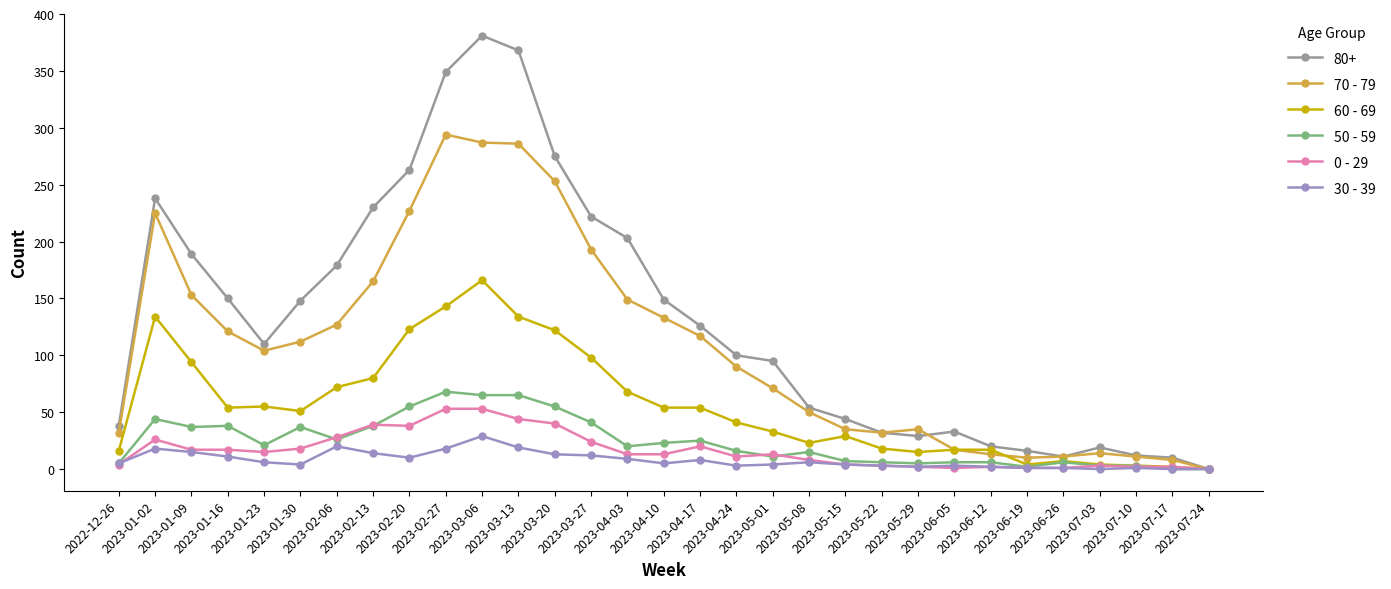

True or false: 50 - 59 has more than 2 interior local peaks.

True